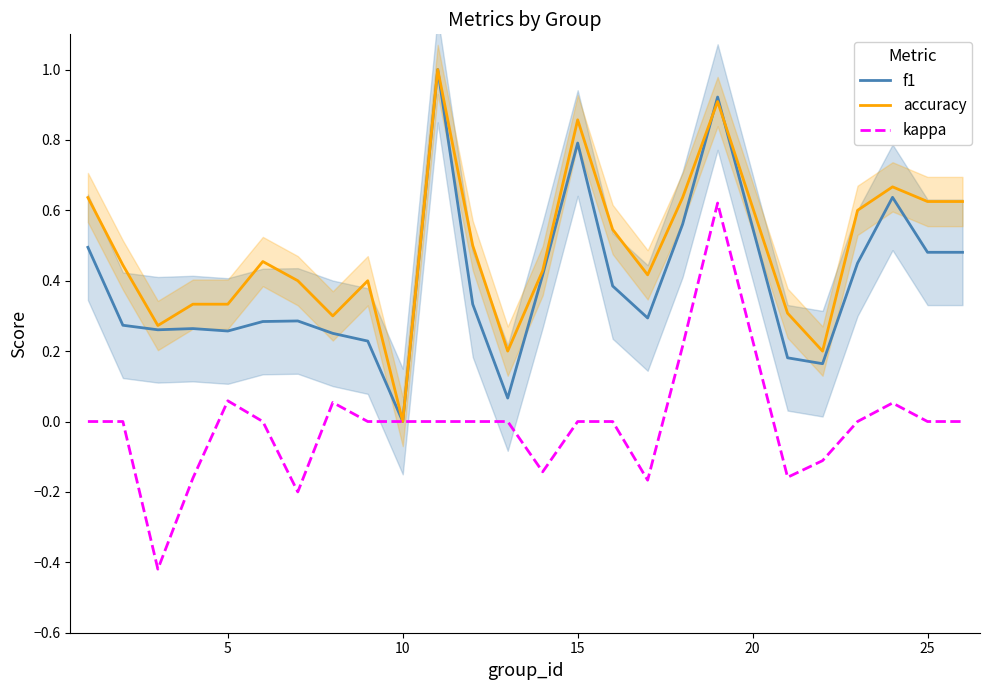

In accuracy, how many points are lower than both neighbors (excluding endpoints)?

6